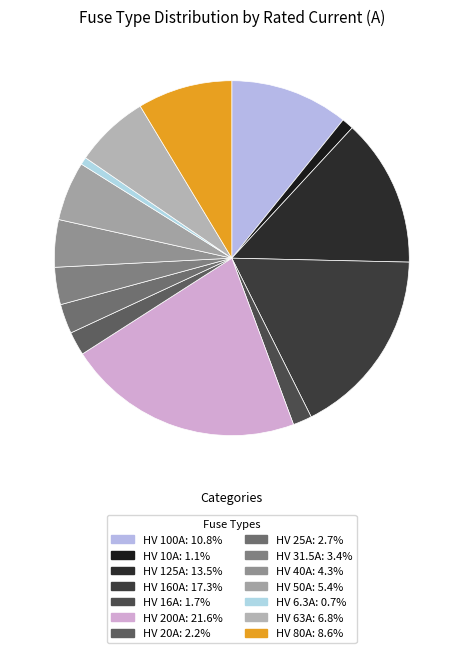

What percentage do HV 200A and HV 63A together represent?

28.4%